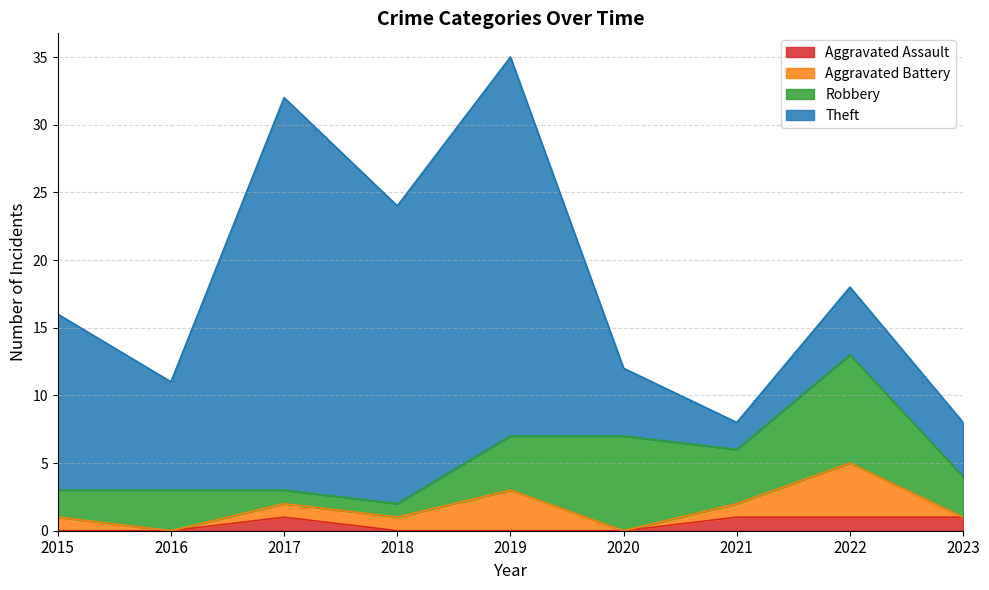

How many interior local peaks does the Aggravated Assault series have?

1